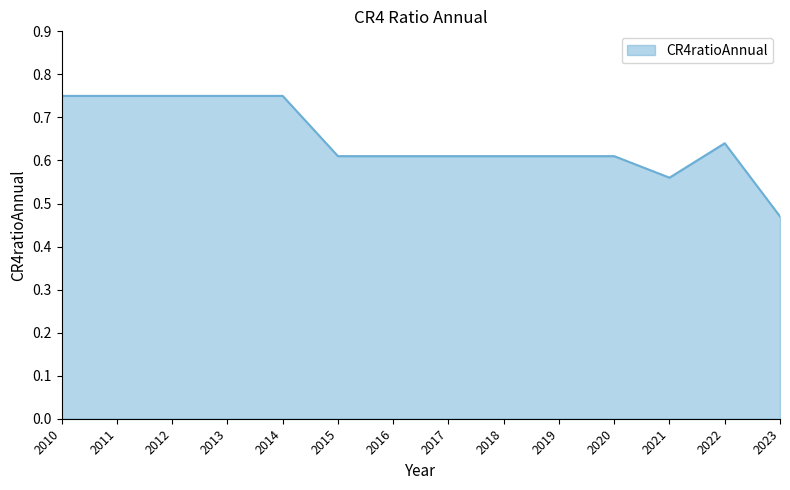

Between 2023 and 2020, which is larger?

2020